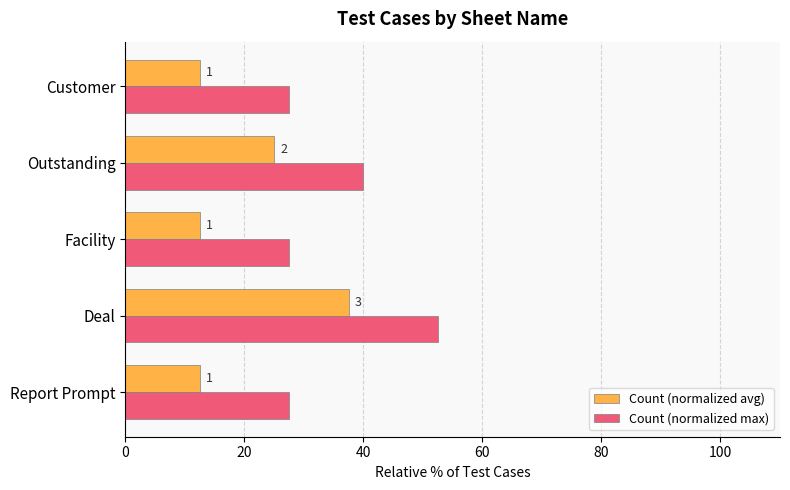

What are all the series names shown in the legend?

Count (normalized avg), Count (normalized max)